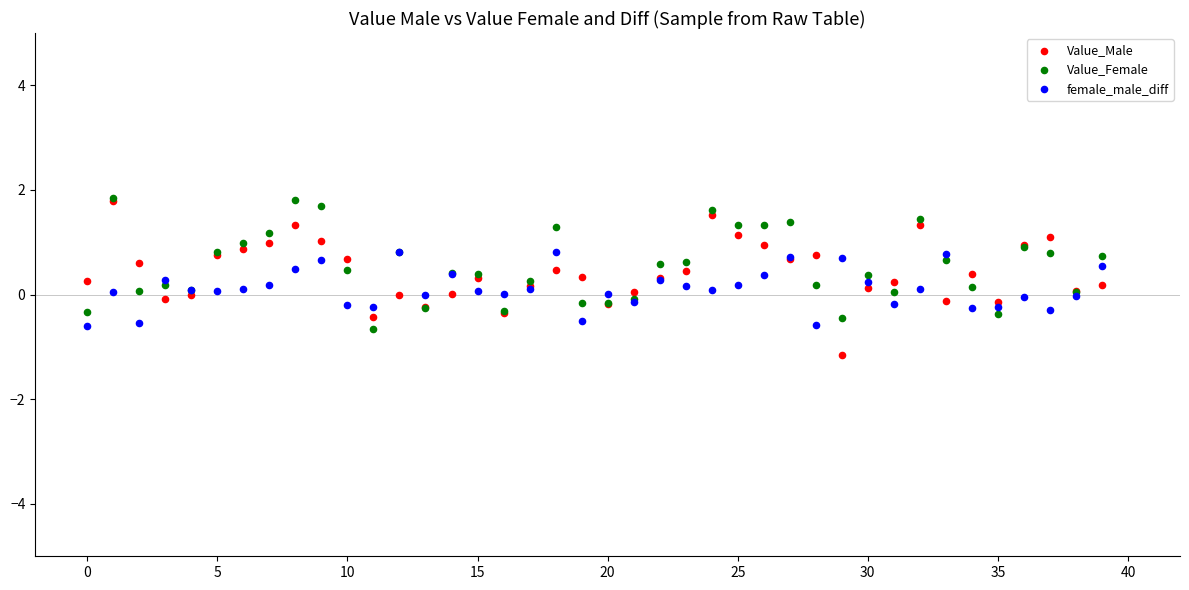

Which series contains the lowest Y value?

Value_Male